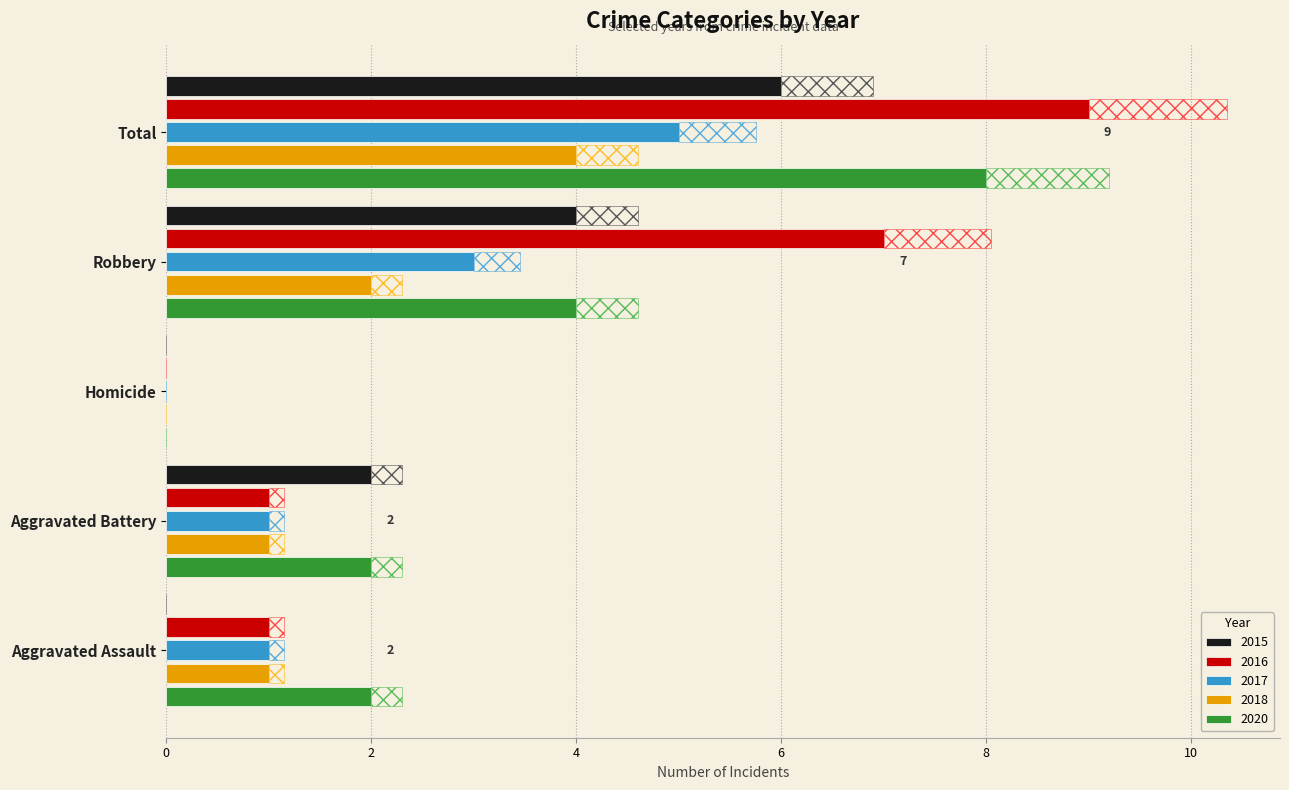

What is the sum of all 2016 values?

18